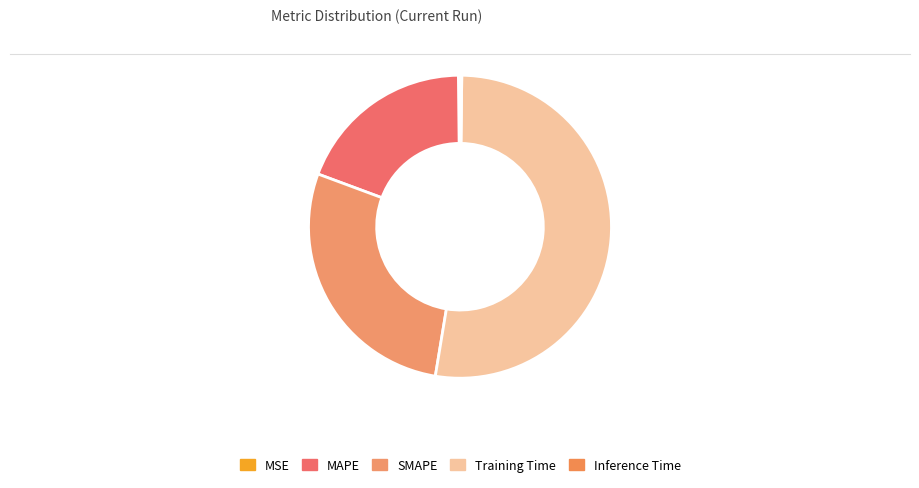

What is the smallest slice in the pie chart?

MSE